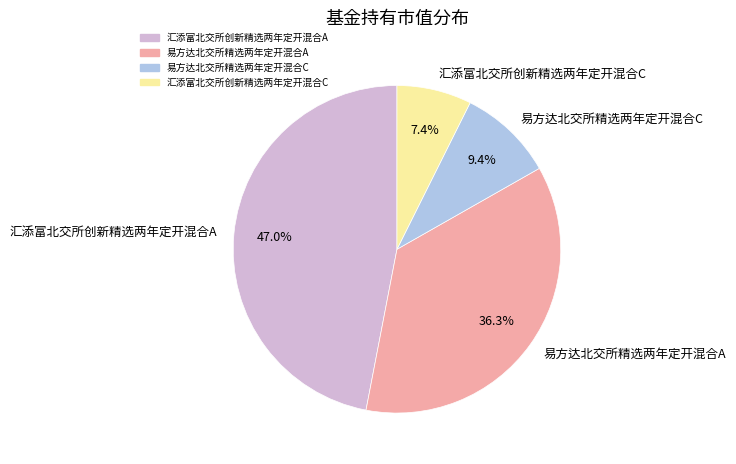

Is there any slice that represents more than half of the pie?

No